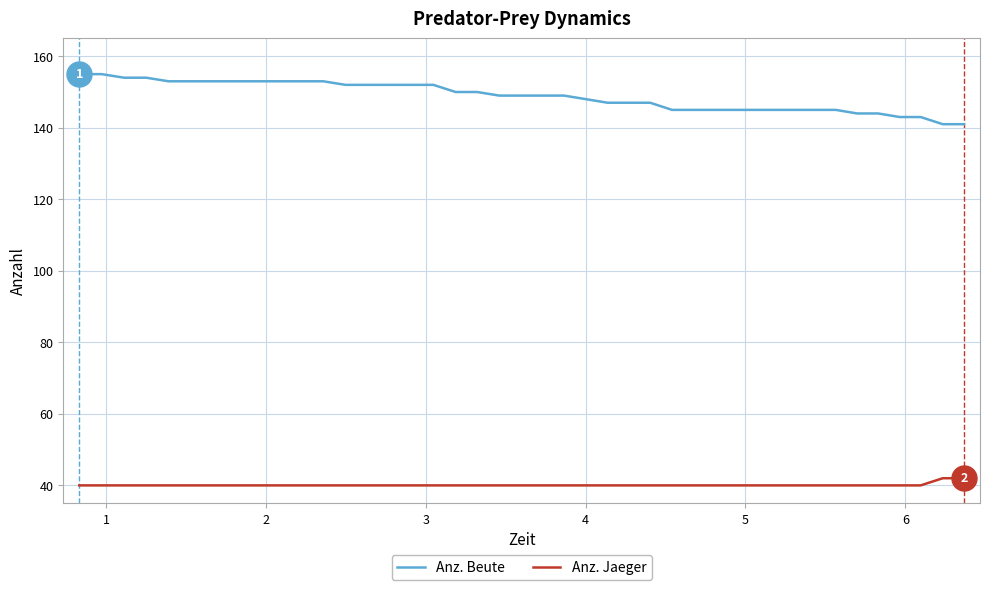

True or false: Anz. Beute and Anz. Jaeger intersect in this chart.

False